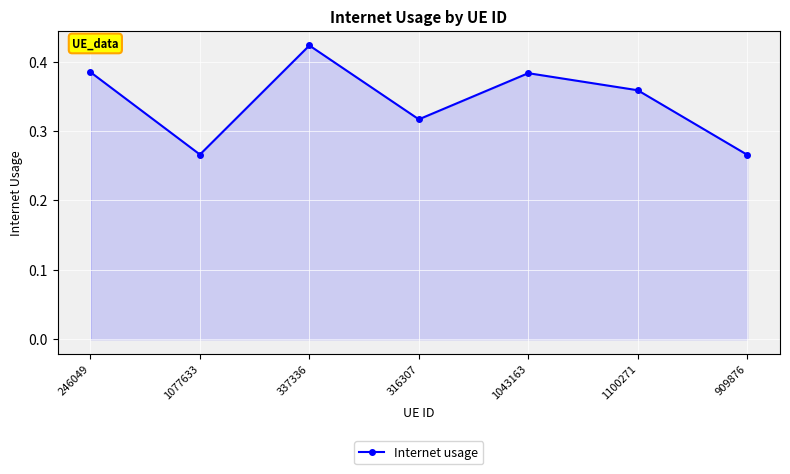

At which category does the data reach its first local peak?

337336